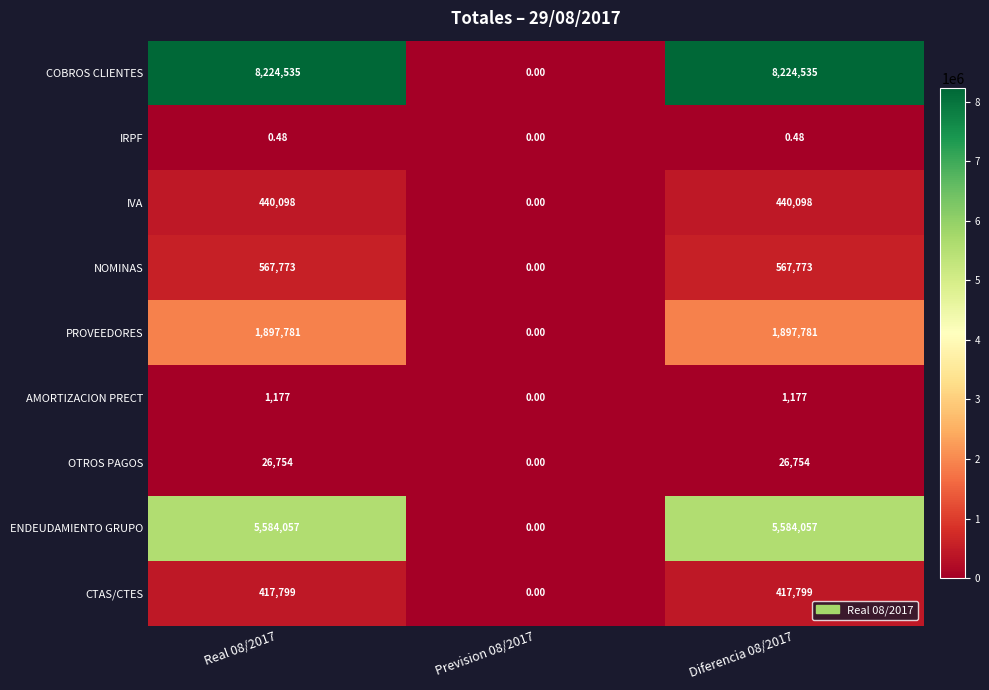

Which series changed the most between Real 08/2017 and Prevision 08/2017?

COBROS CLIENTES